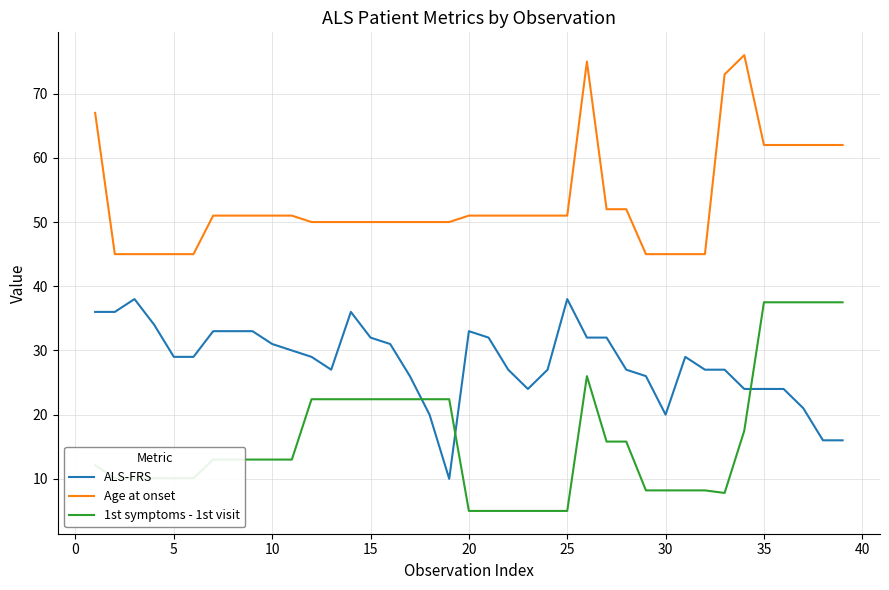

Reading right to left, extract all data points from this chart.

ALS-FRS: 16.0	16.0	21.0	24.0	24.0	24.0	27.0	27.0	29.0	20.0	26.0	27.0	32.0	32.0	38.0	27.0	24.0	27.0	32.0	33.0	10.0	20.0	26.0	31.0	32.0	36.0	27.0	29.0	30.0	31.0	33.0	33.0	33.0	29.0	29.0	34.0	38.0	36.0	36.0
Age at onset: 62.0	62.0	62.0	62.0	62.0	76.0	73.0	45.0	45.0	45.0	45.0	52.0	52.0	75.0	51.0	51.0	51.0	51.0	51.0	51.0	50.0	50.0	50.0	50.0	50.0	50.0	50.0	50.0	51.0	51.0	51.0	51.0	51.0	45.0	45.0	45.0	45.0	45.0	67.0
1st symptoms - 1st visit: 37.5	37.5	37.5	37.5	37.5	17.5	7.8	8.2	8.2	8.2	8.2	15.8	15.8	26.0	5.0	5.0	5.0	5.0	5.0	5.0	22.4	22.4	22.4	22.4	22.4	22.4	22.4	22.4	13.0	13.0	13.0	13.0	13.0	10.1	10.1	10.1	10.1	10.1	12.1